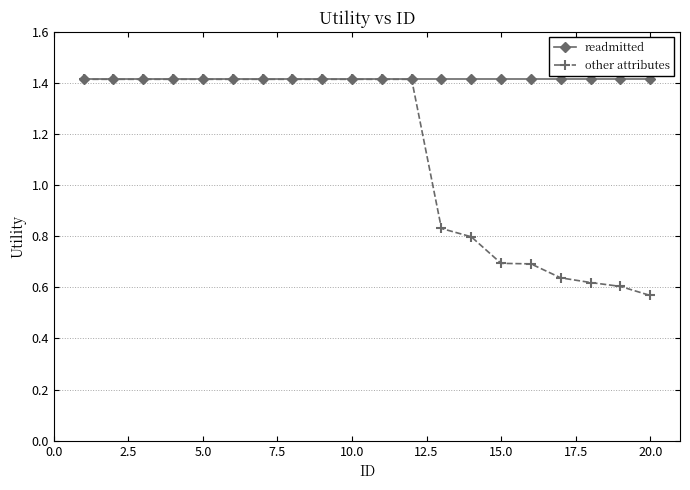

Rank the series by their average value, from highest to lowest.

readmitted, other attributes